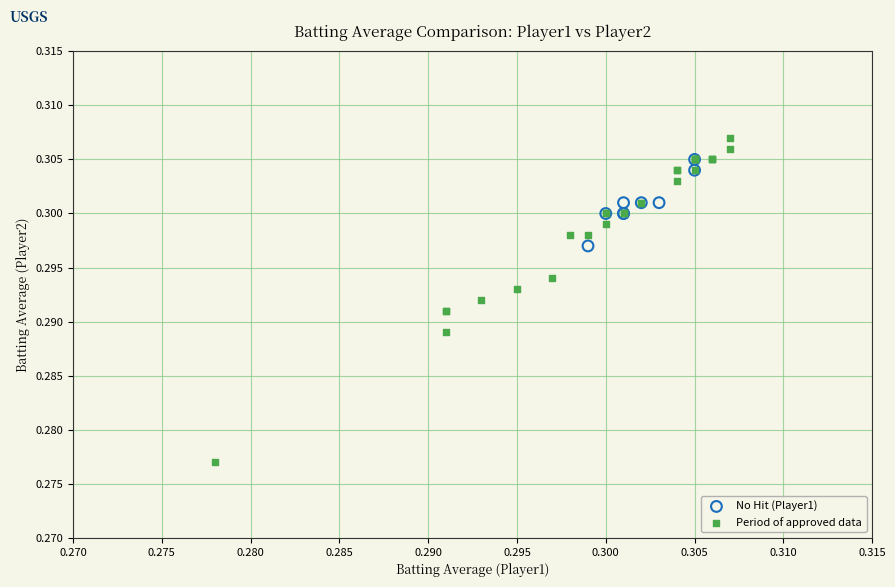

Which series contains the lowest Y value?

Period of approved data